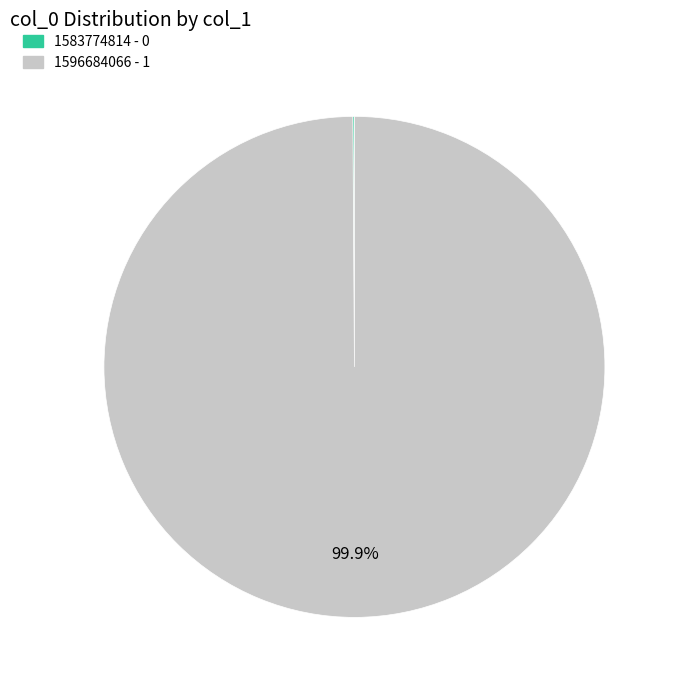

Does 1596684066 account for over 50% of the chart?

Yes